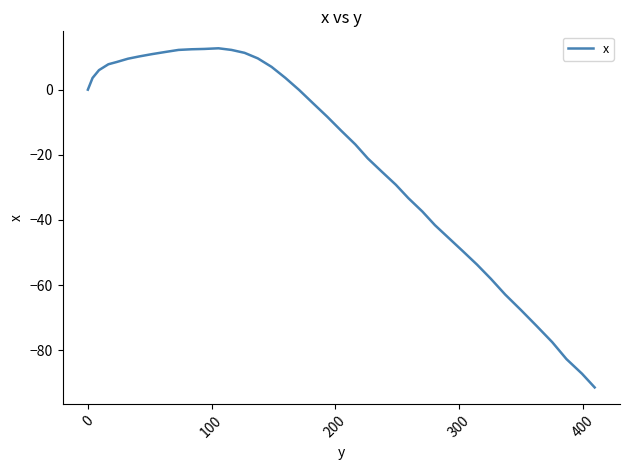

What is the greatest value displayed?

12.7